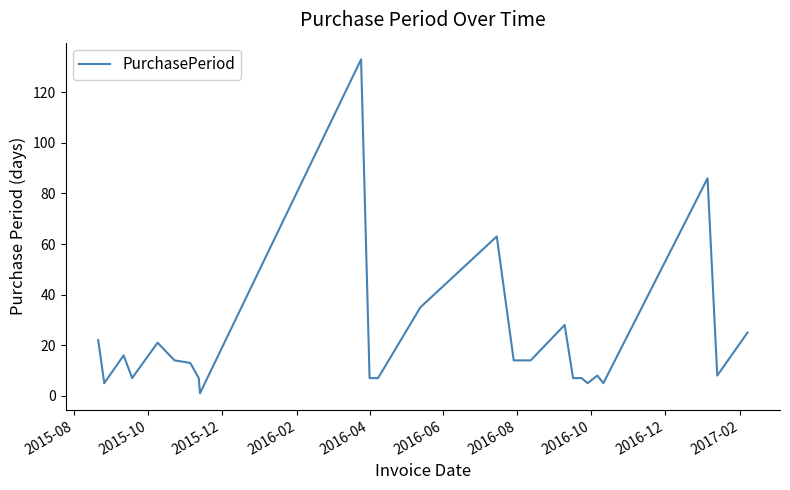

What is the greatest value displayed?

133